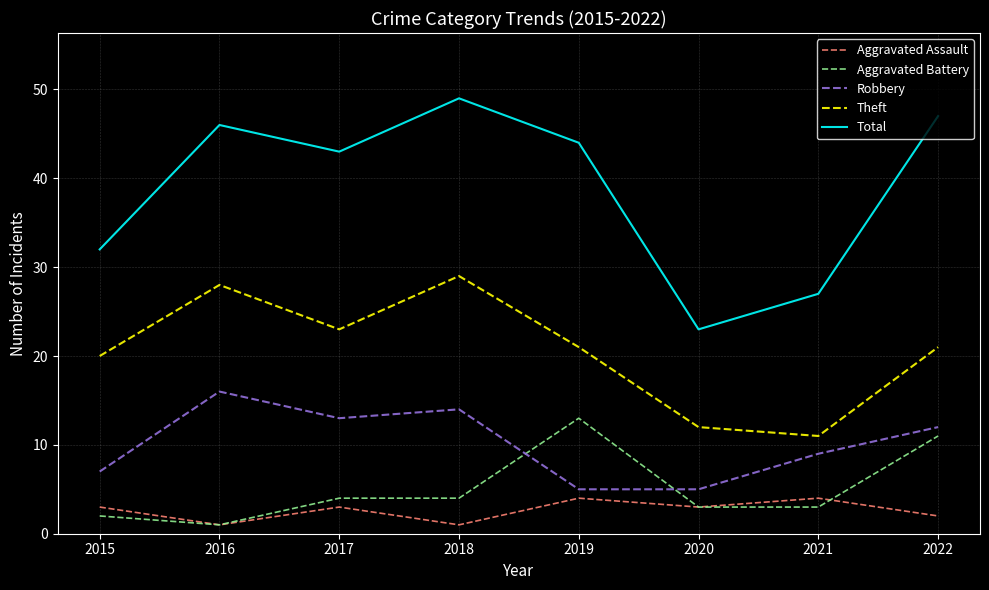

Which series has the widest spread of values?

Total